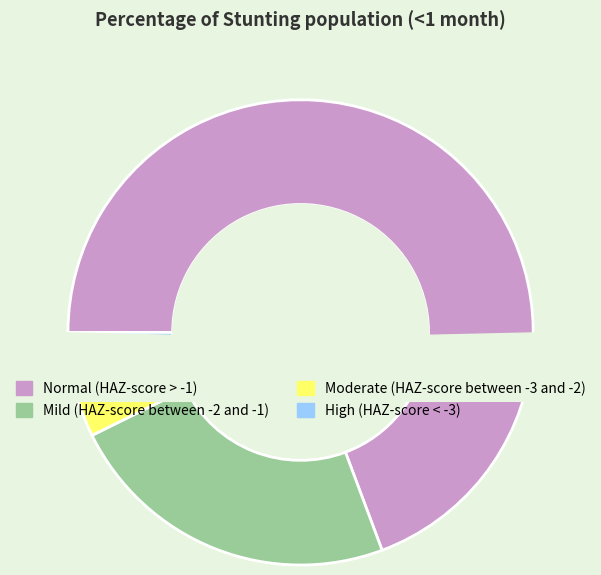

To the nearest percent, what is the average slice percentage?

25%